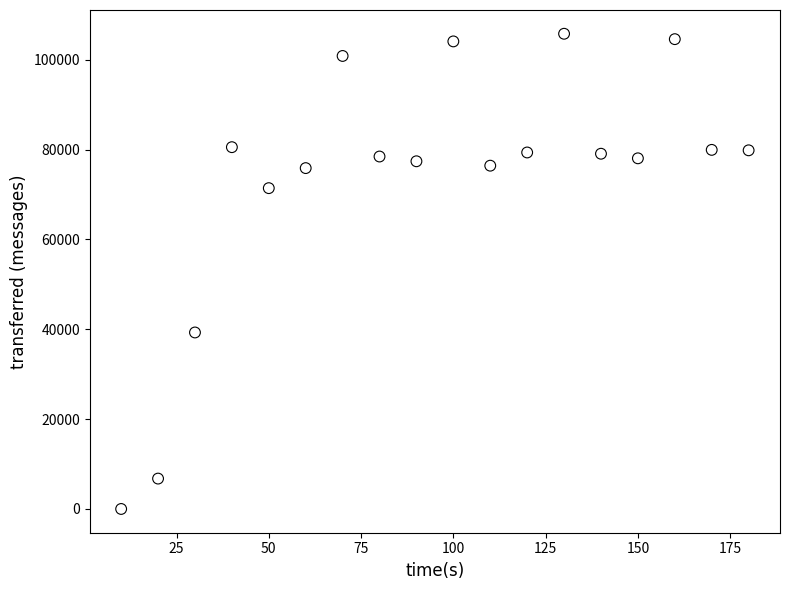

What Y value in the scatter plot is closest to 52880?

39280